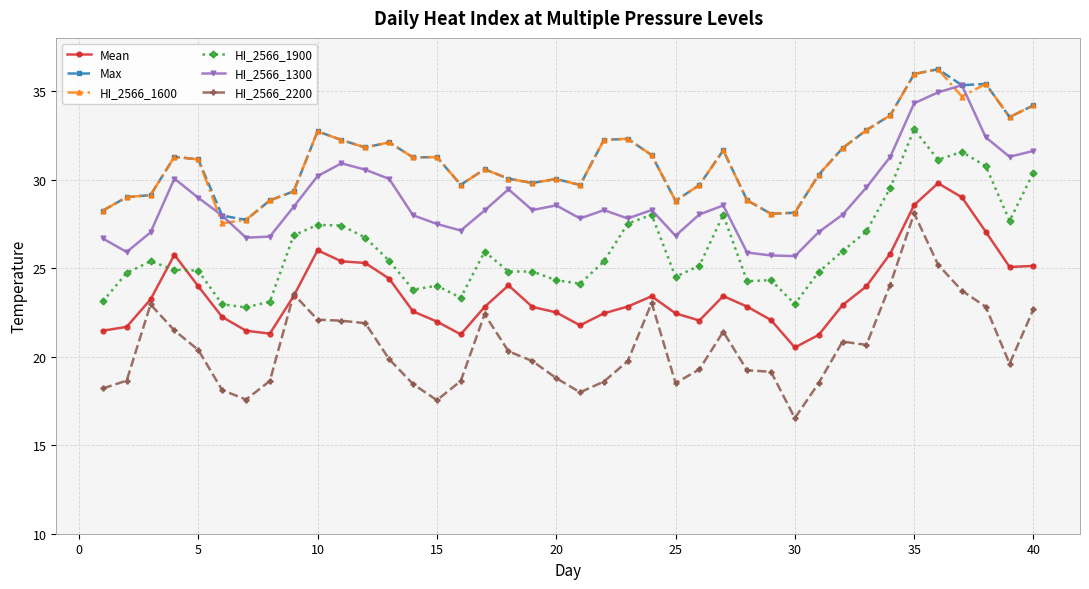

True or false: HI_2566_1600 has more than 2 points higher than both neighbors.

True